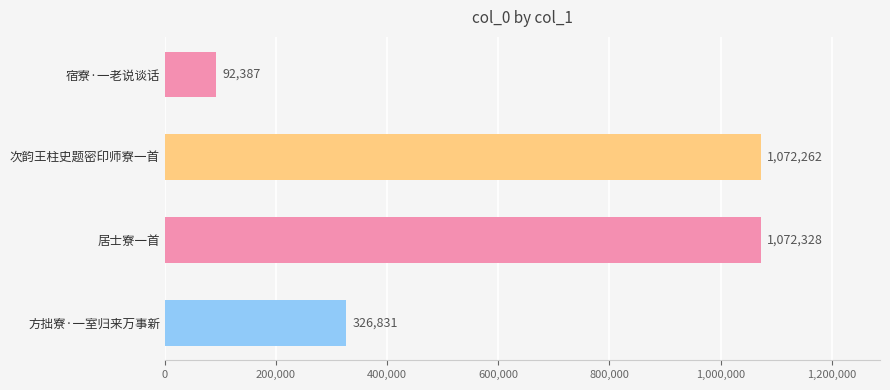

The chart shows a value of 494180 at 方拙寮·一室归来万事新. True or false?

False